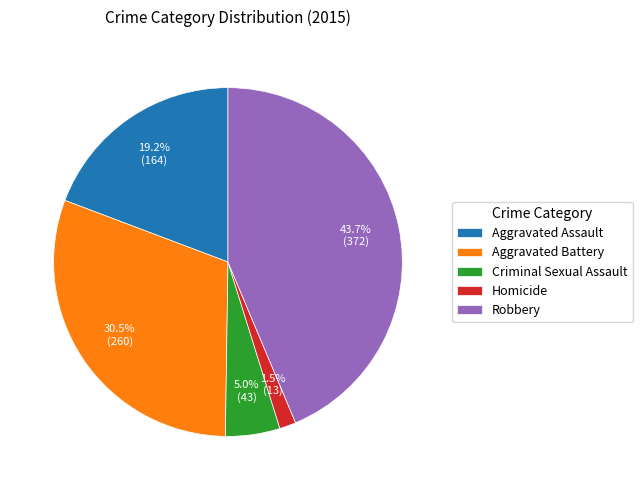

How much of the chart is everything except Aggravated Battery?

69.5%